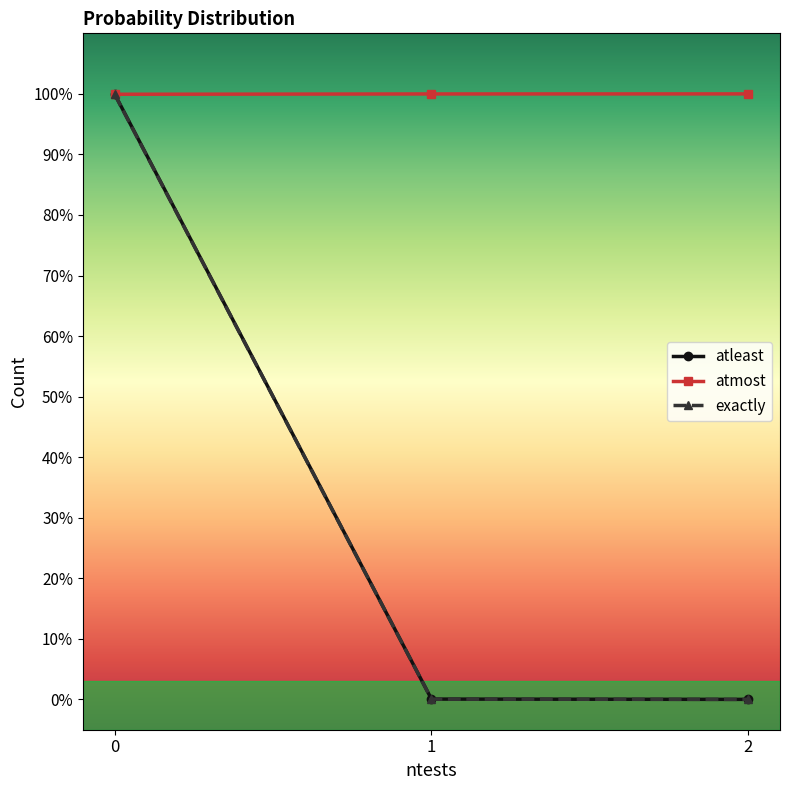

True or false: atmost has a value of 2707 at 1.

False